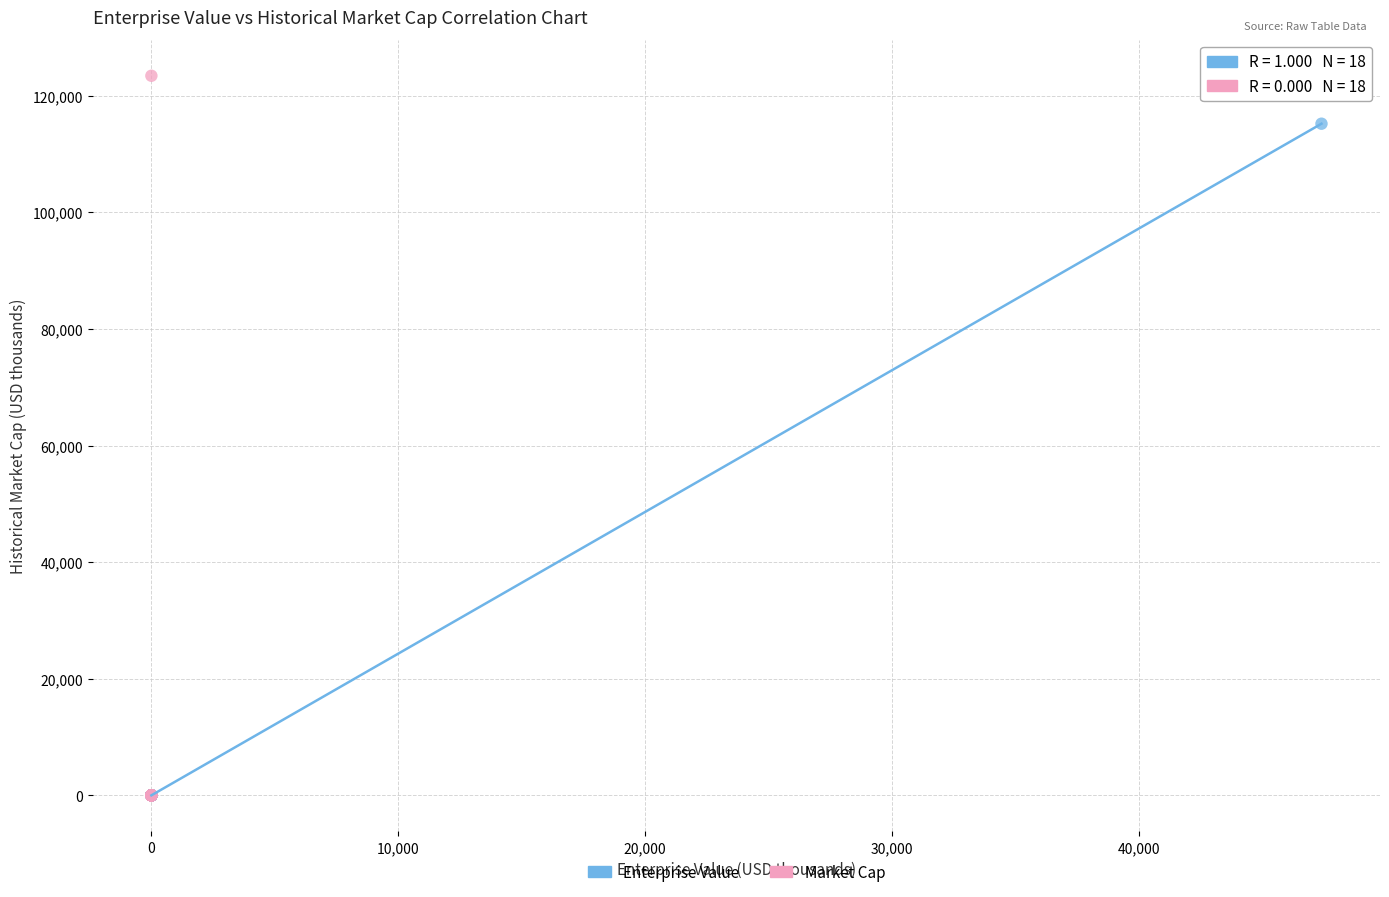

Which series has the widest spread of Y values?

Market Cap